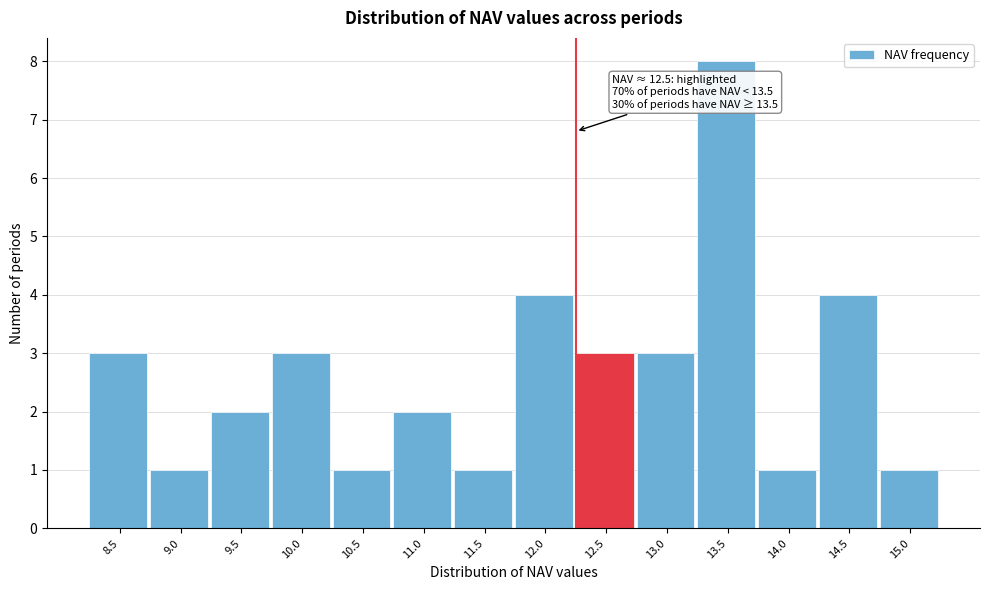

Reading left to right, what are all the values shown in this chart?

3	1	2	3	1	2	1	4	3	3	8	1	4	1